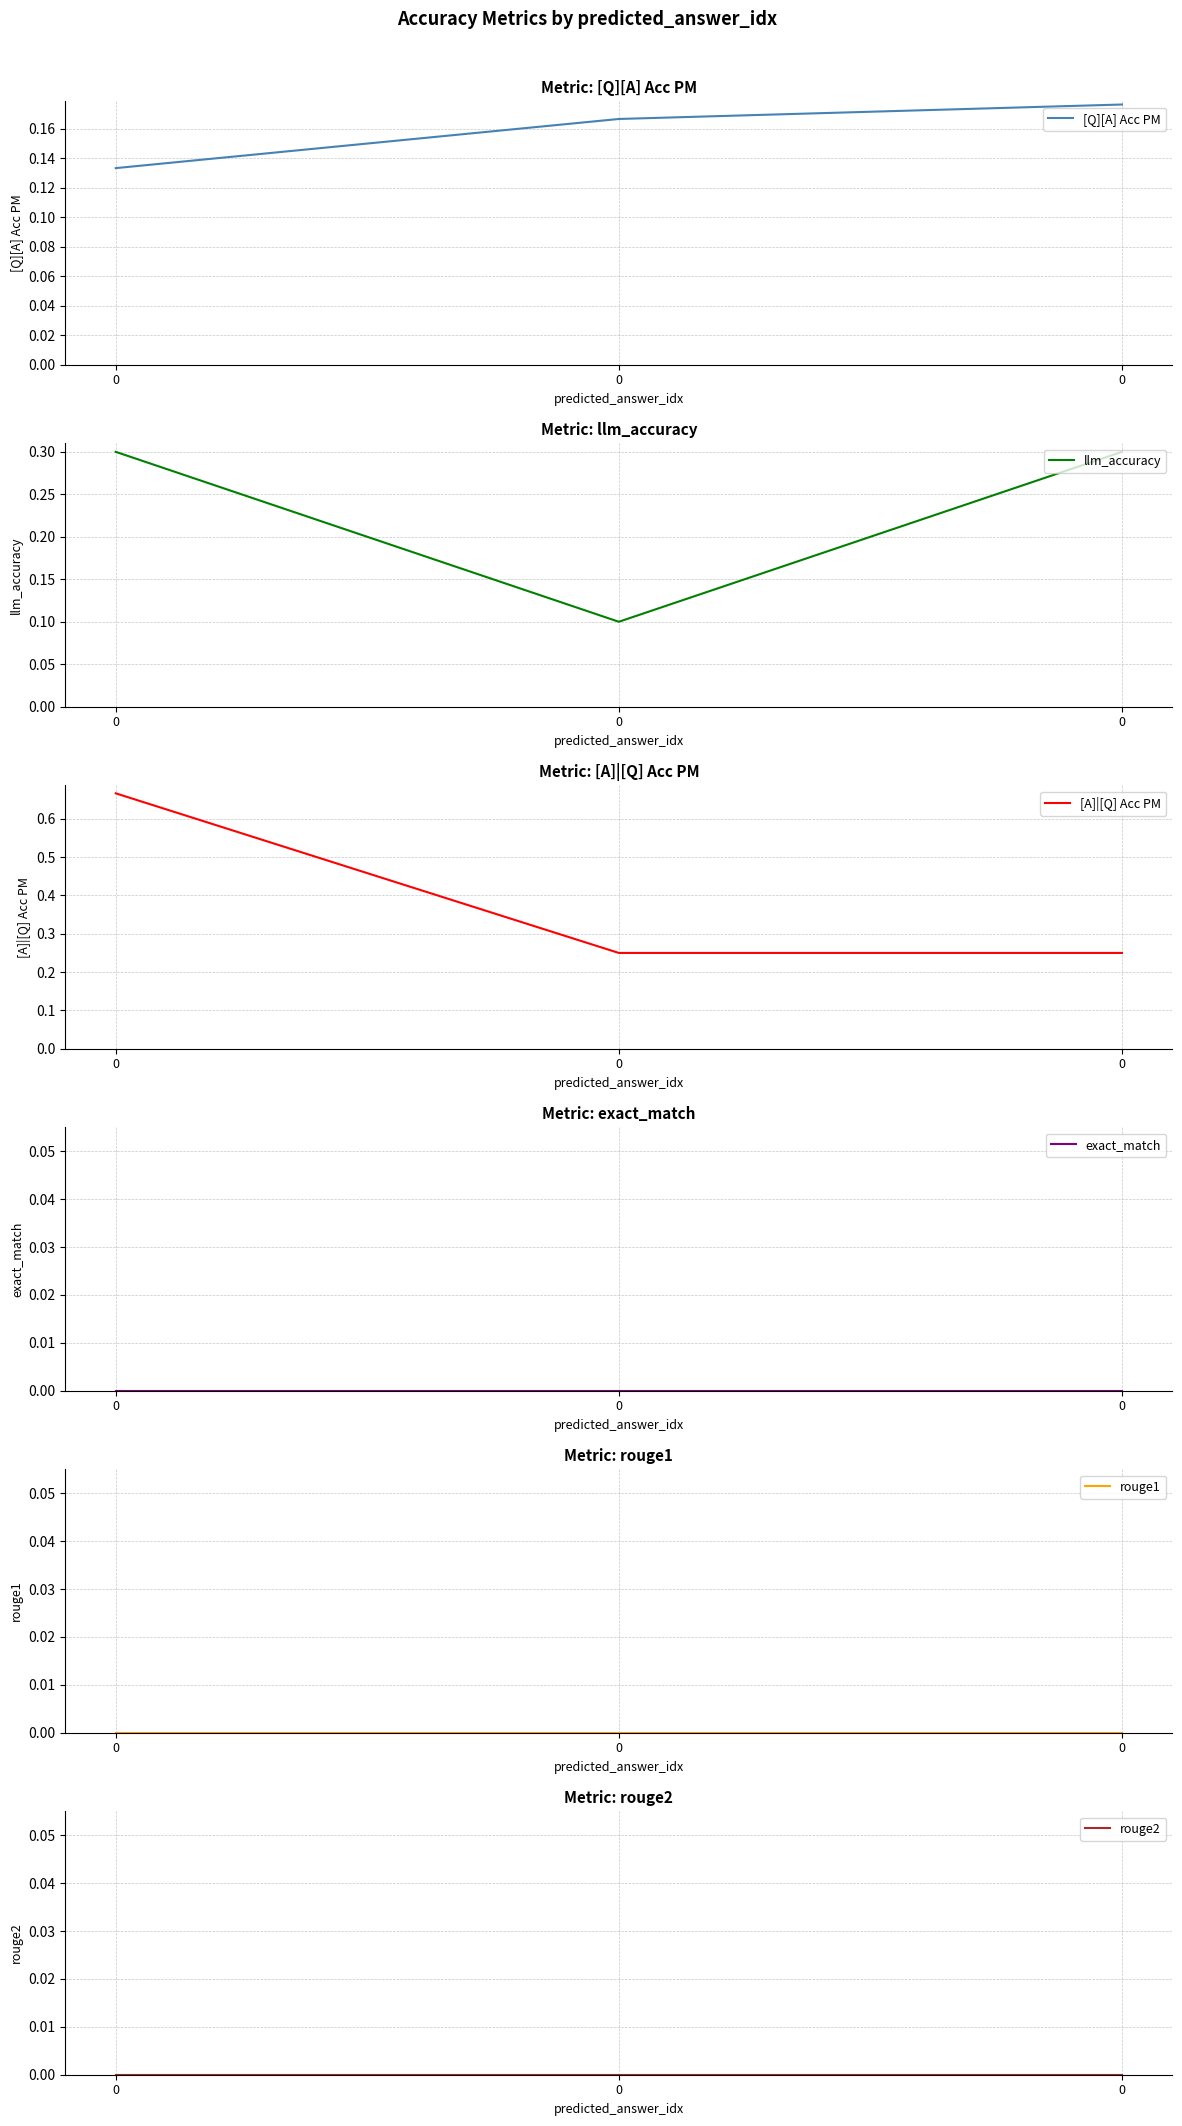

What is the difference between the highest and lowest values at 0?

0.7